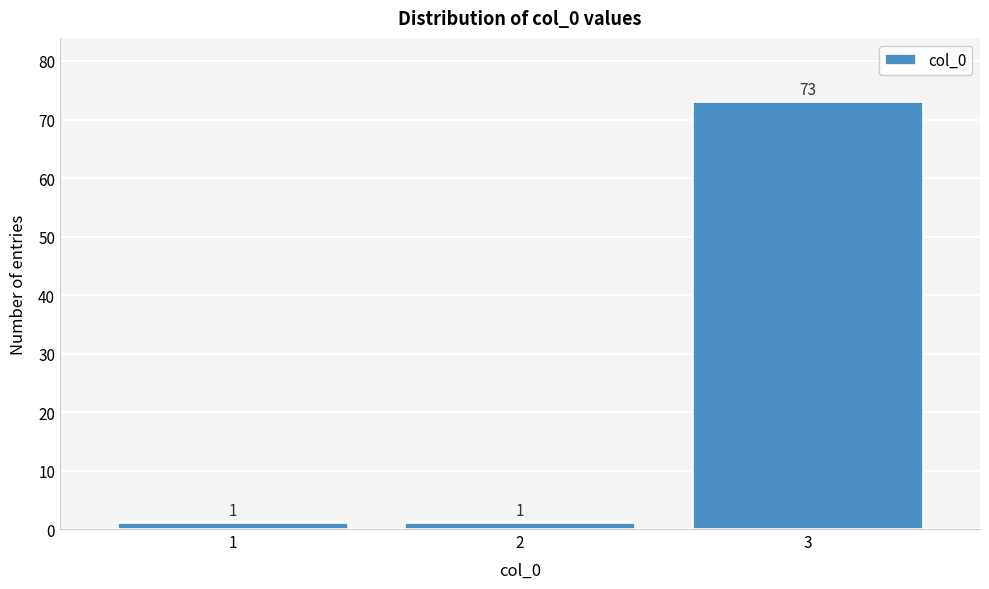

Reading left to right, list all the values displayed in this chart.

1=1	2=1	3=73